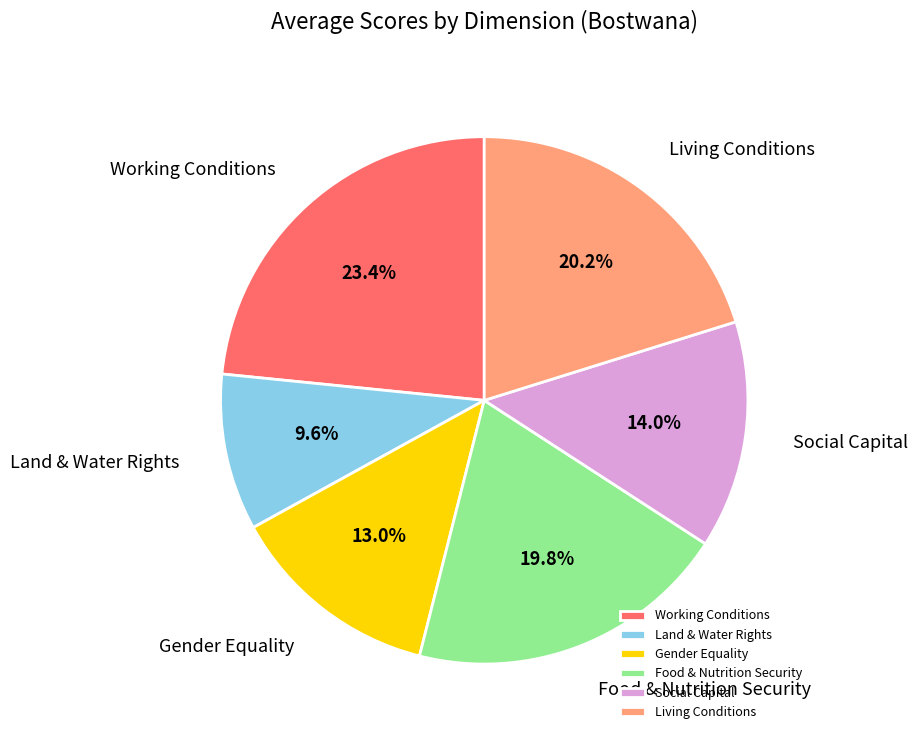

What percentage is the Land & Water Rights slice, to the nearest percent?

10%